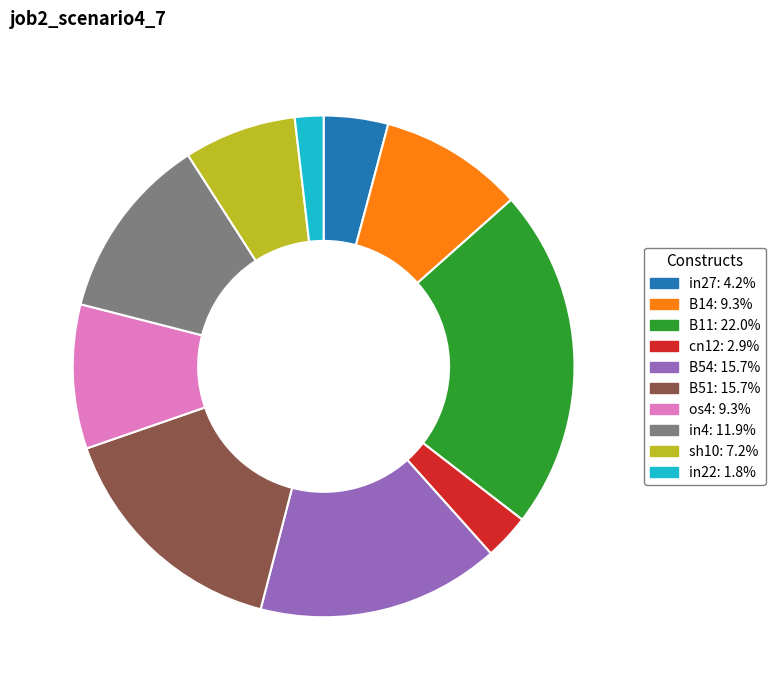

Between B51 and sh10, which is larger?

B51